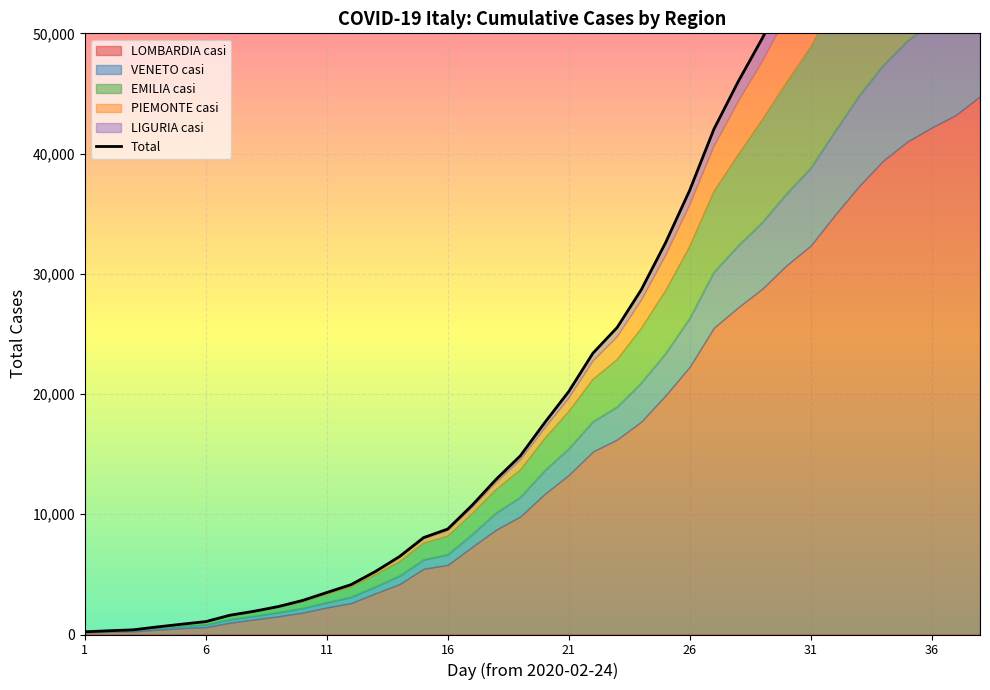

How many lines are shown in the chart?

5